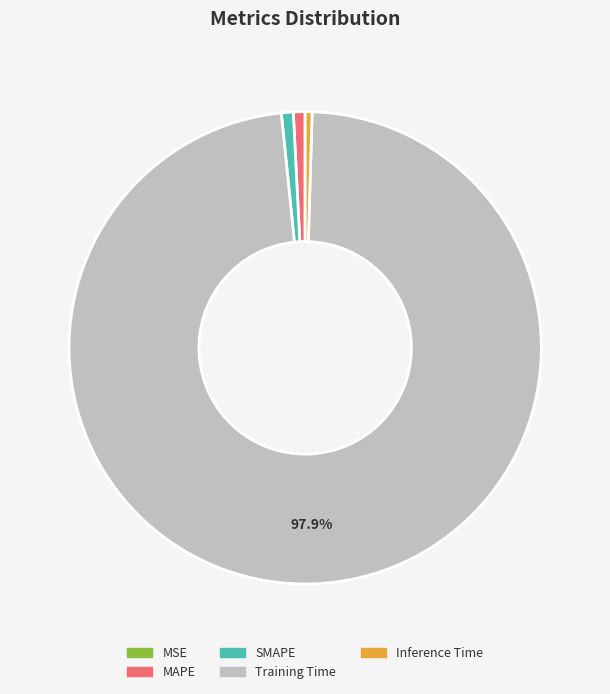

Which slice is the largest?

Training Time